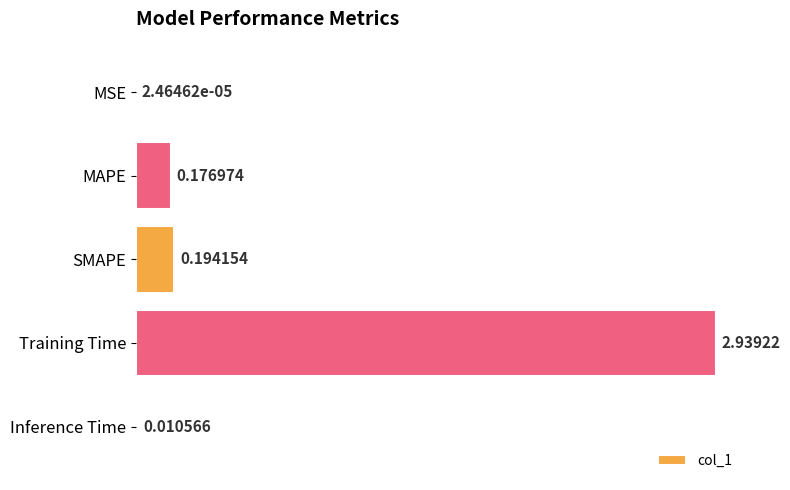

What is the sum of all values?

3.3